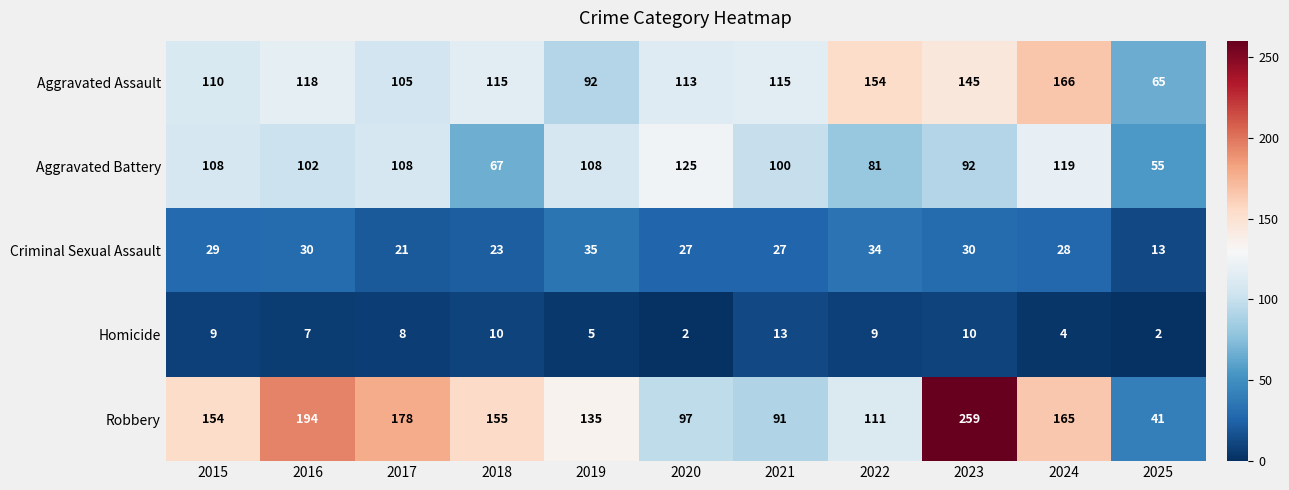

Read the Aggravated Battery value at 2015.

108